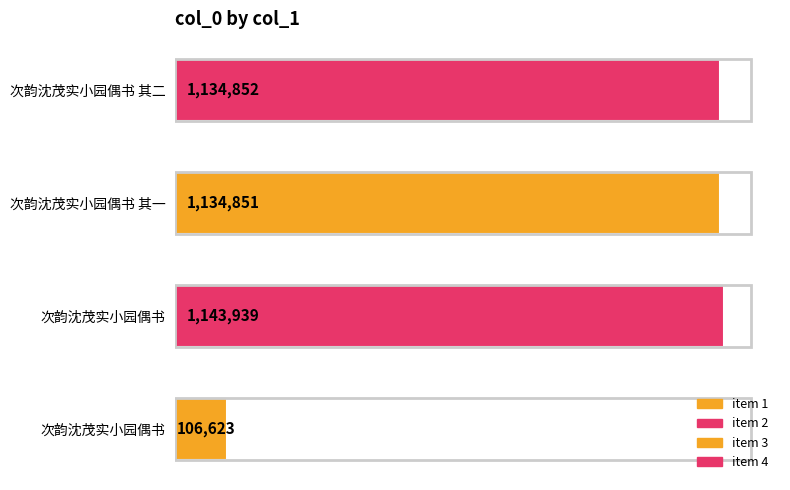

What is the average value?

880066